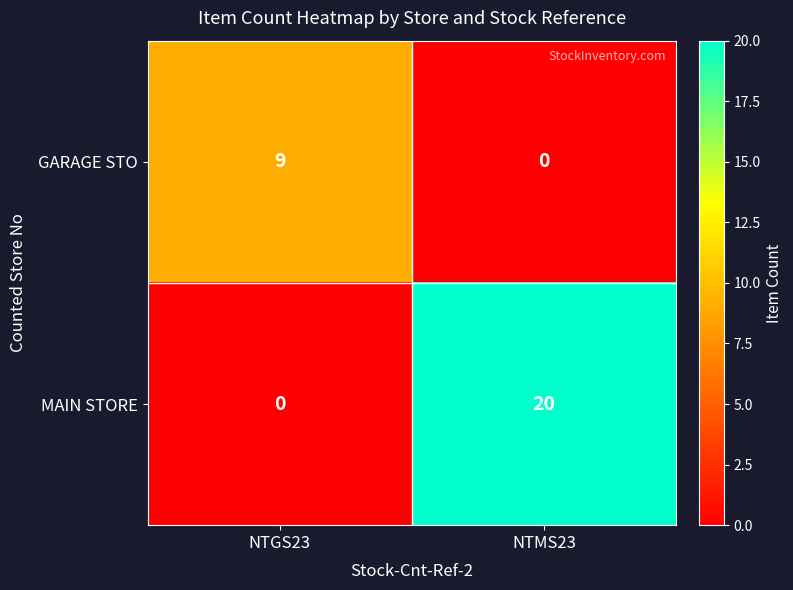

What is the maximum value shown in the chart?

20